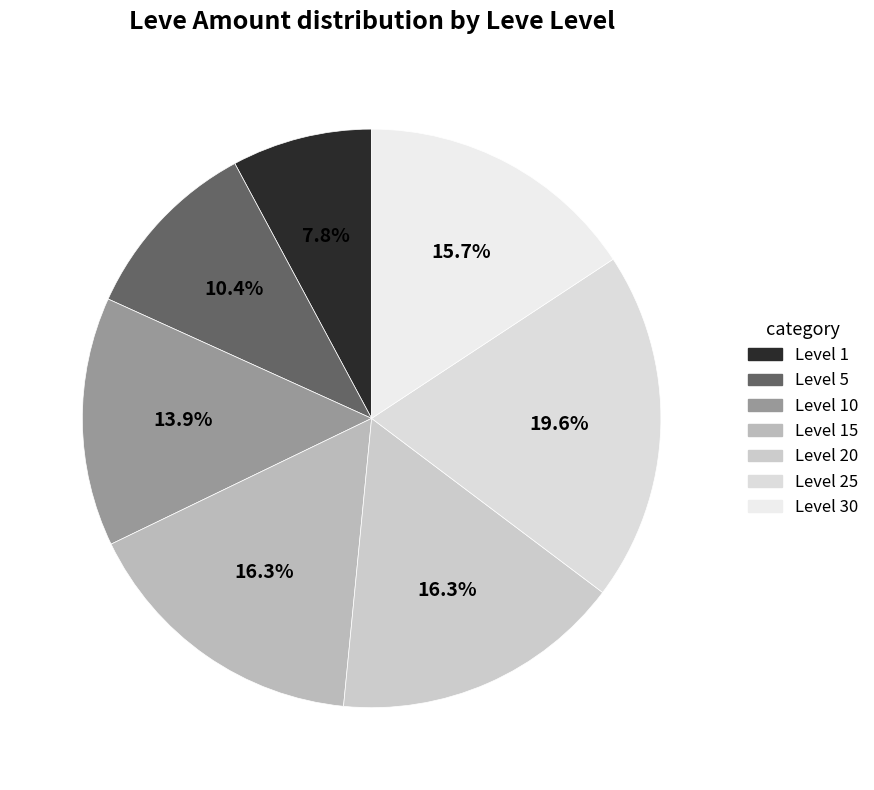

How many slices are in this pie chart?

7